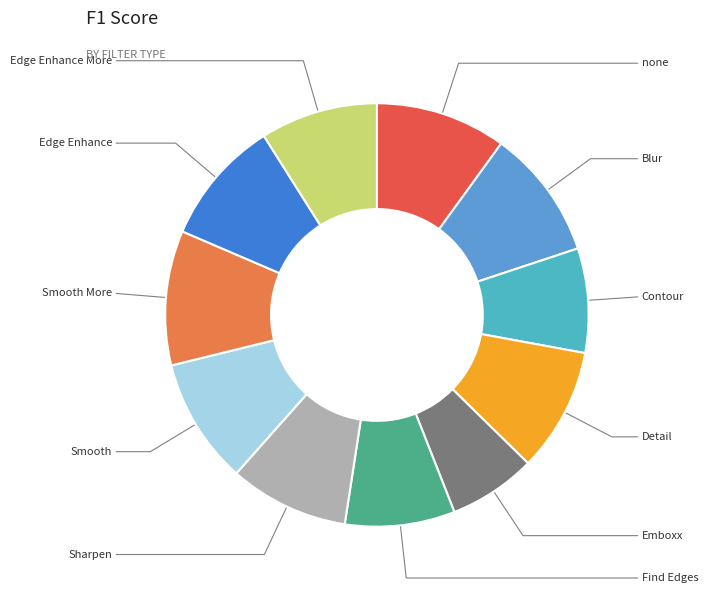

To the nearest percent, what is the difference between the largest and smallest slice percentages?

4%